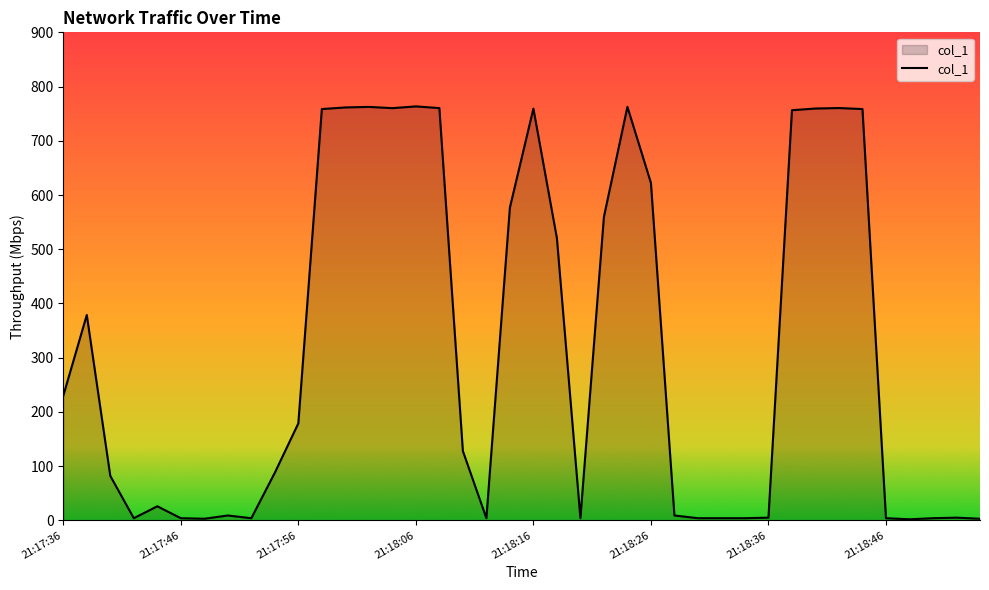

What is the maximum value shown in the chart?

763.4